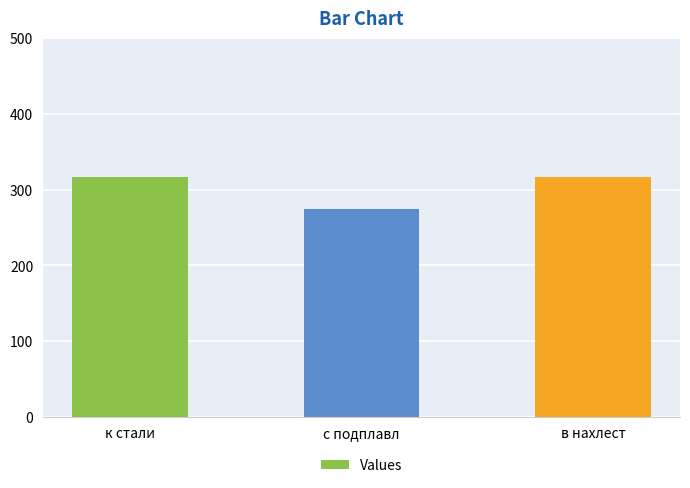

Which has a higher value, в нахлест or с подплавл?

в нахлест